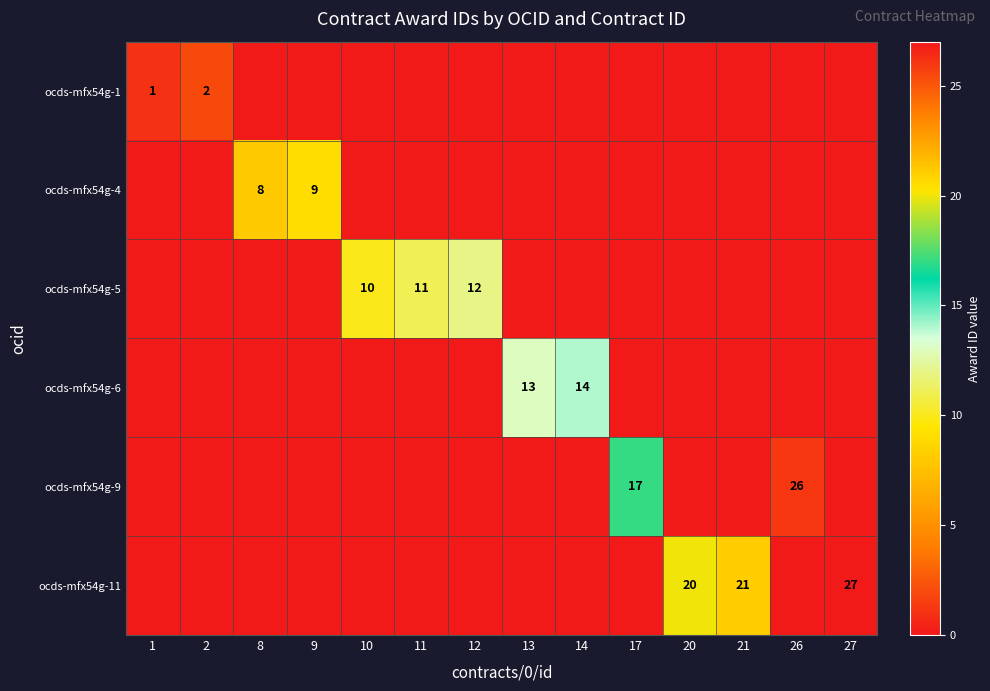

What is the difference between the maximum and minimum values in the ocds-mfx54g-1 series?

2